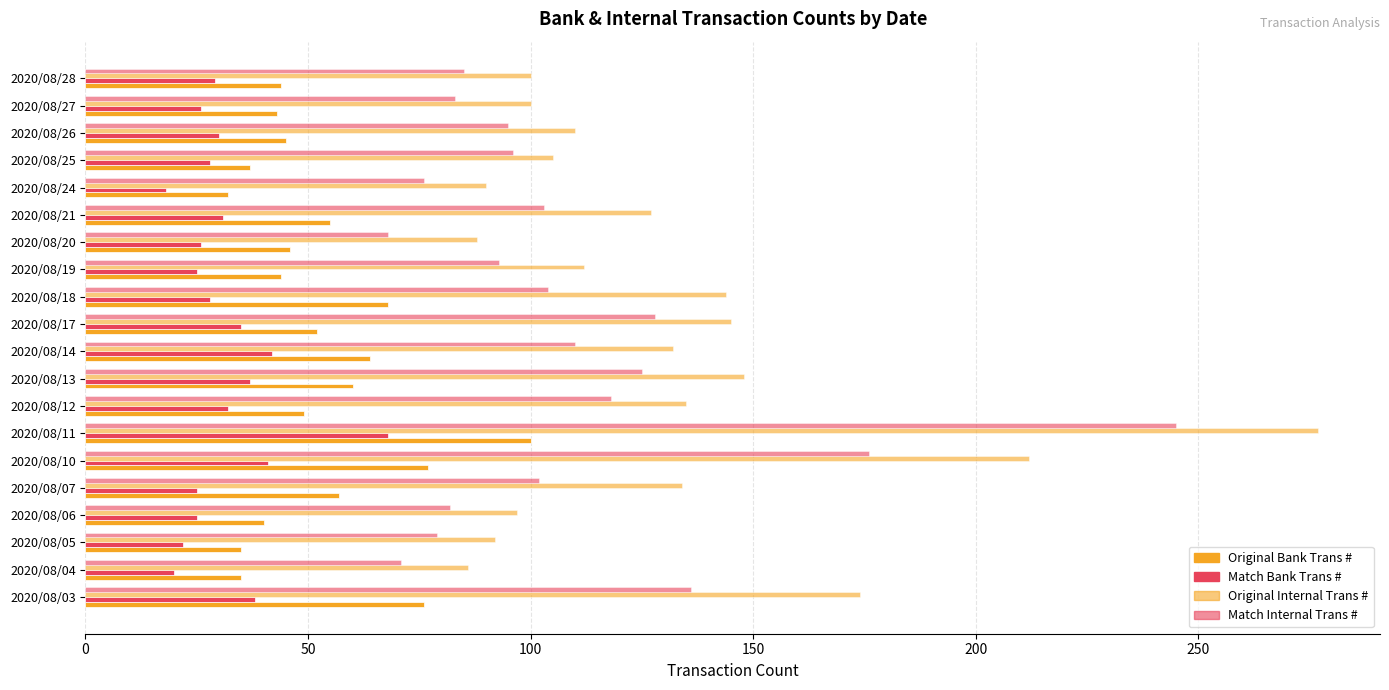

What is the sum of all Original Internal Trans # values?

2608